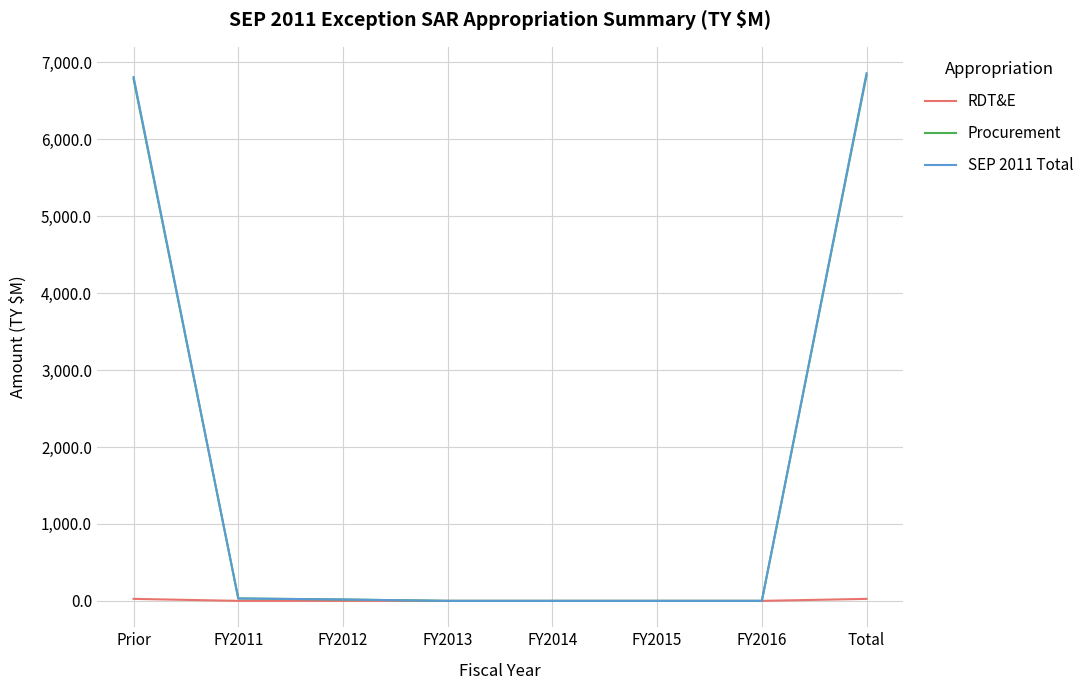

What is the spread (max minus min) of values at Prior?

6783.1